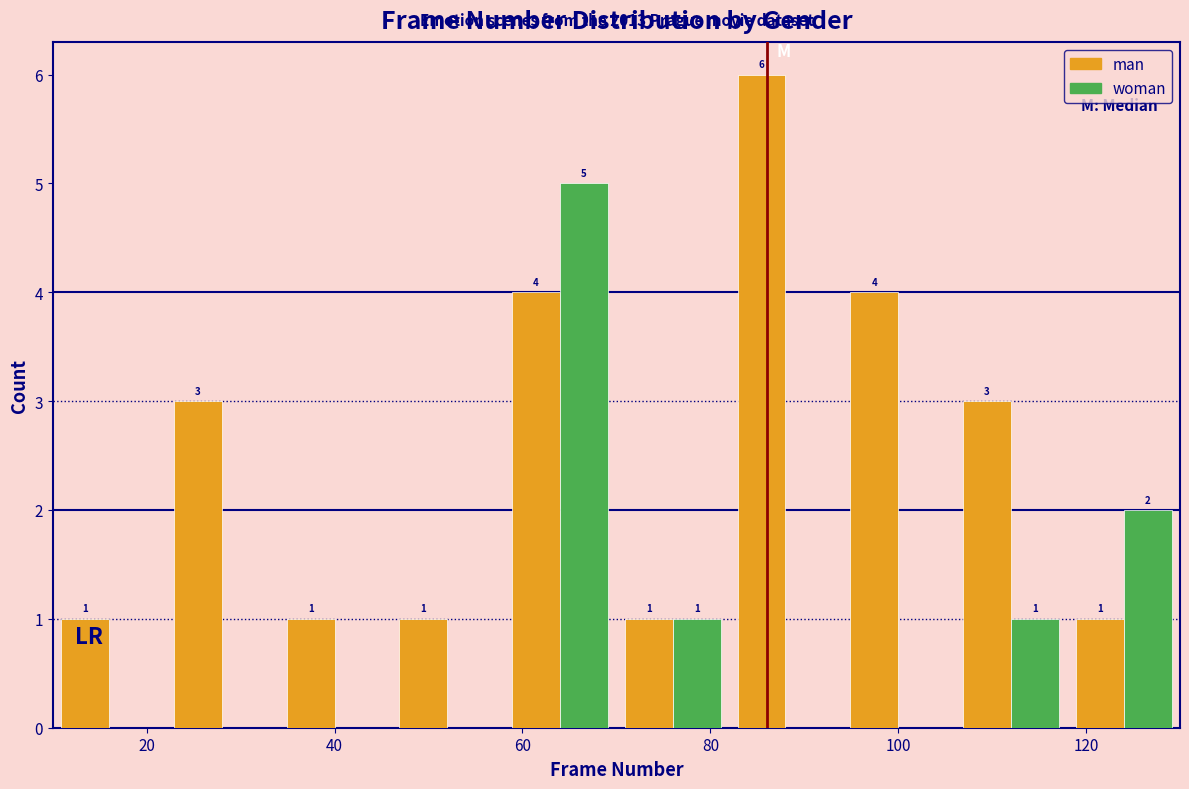

In the woman series, which range on the x-axis has the tallest bar?

58 to 70